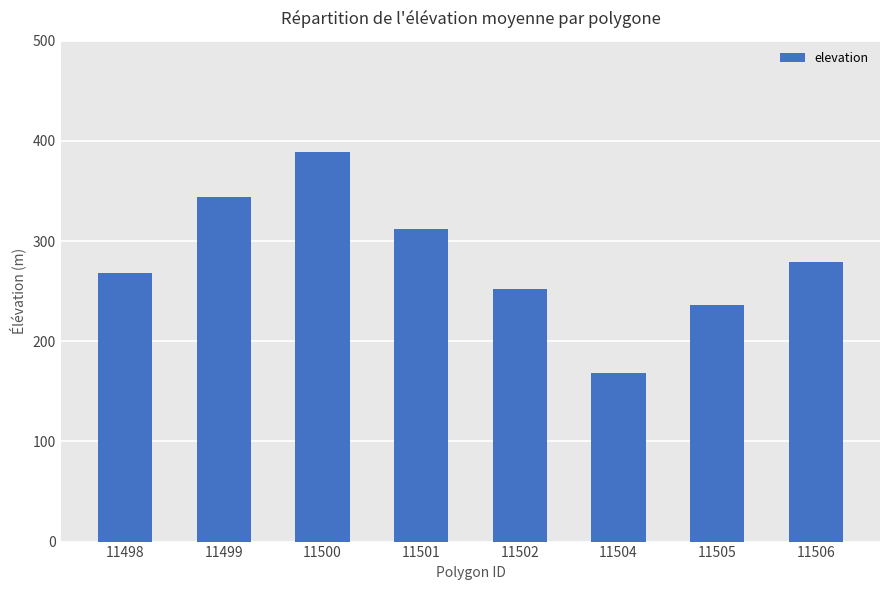

What is the difference between the maximum and second lowest values?

153.4